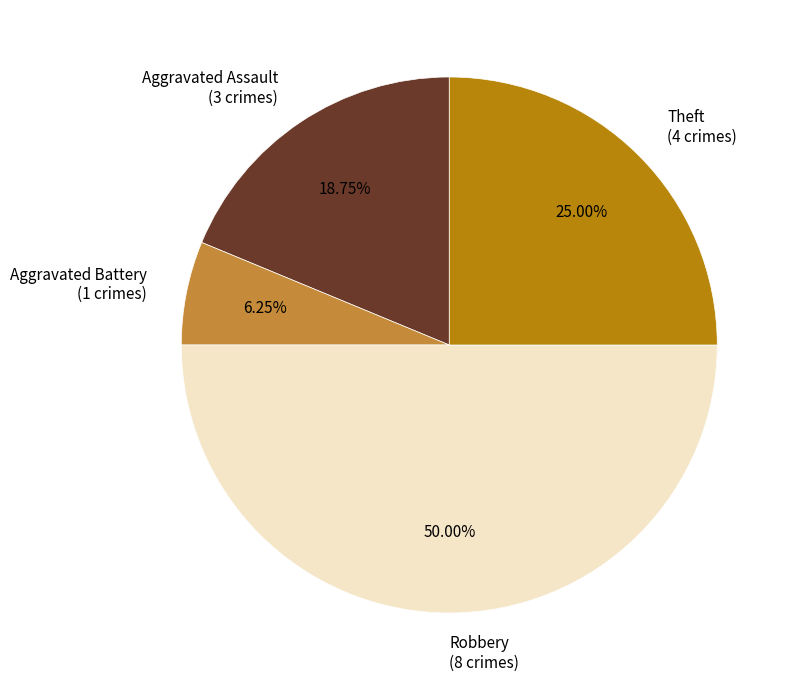

Between Theft (4 crimes) and Robbery (8 crimes), which is larger?

Robbery (8 crimes)